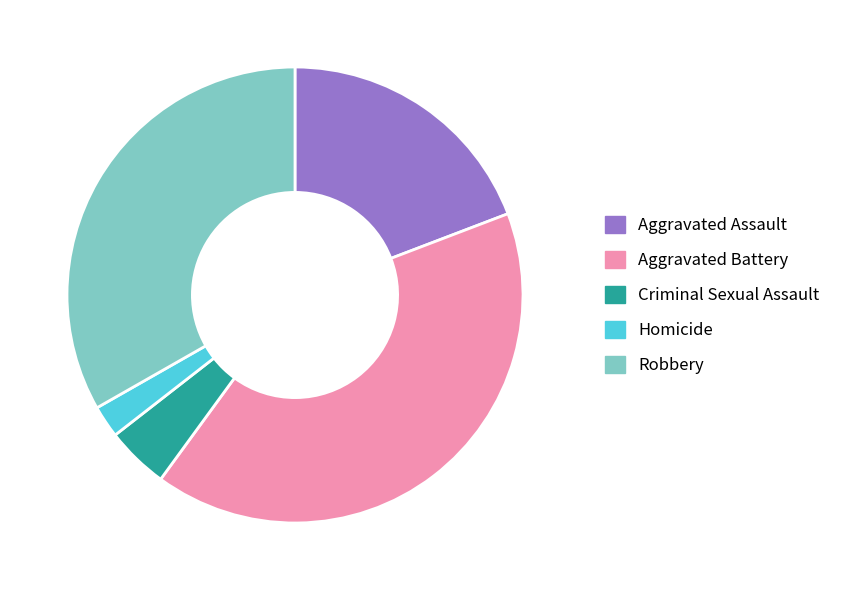

Which slice is the largest?

Aggravated Battery